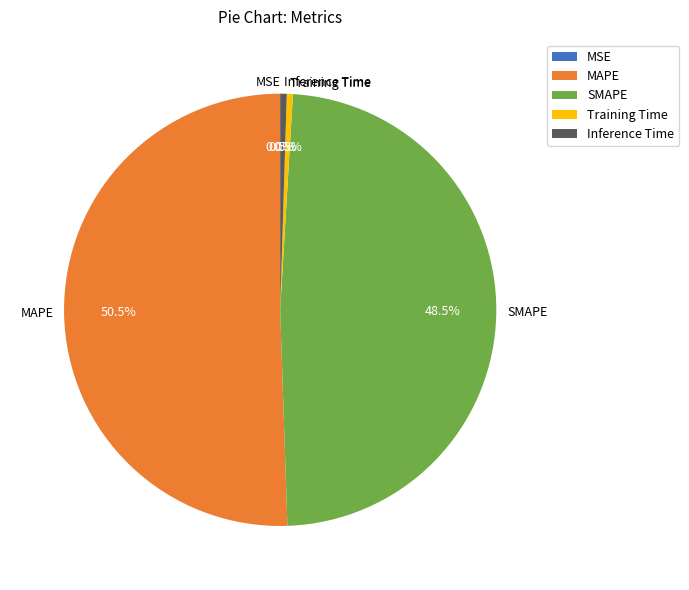

Which slice is the largest?

MAPE